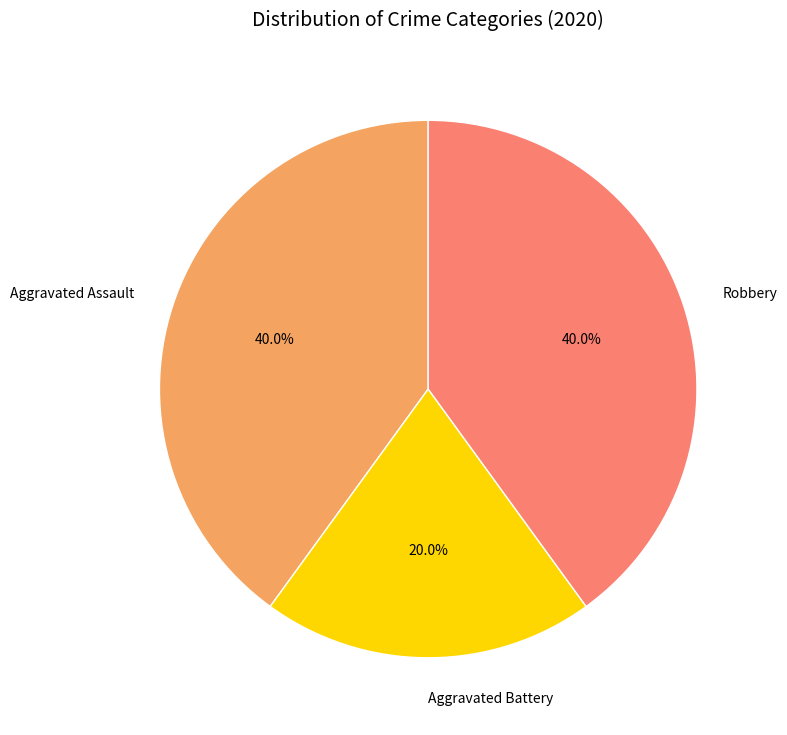

Is Aggravated Assault the majority of the pie?

No